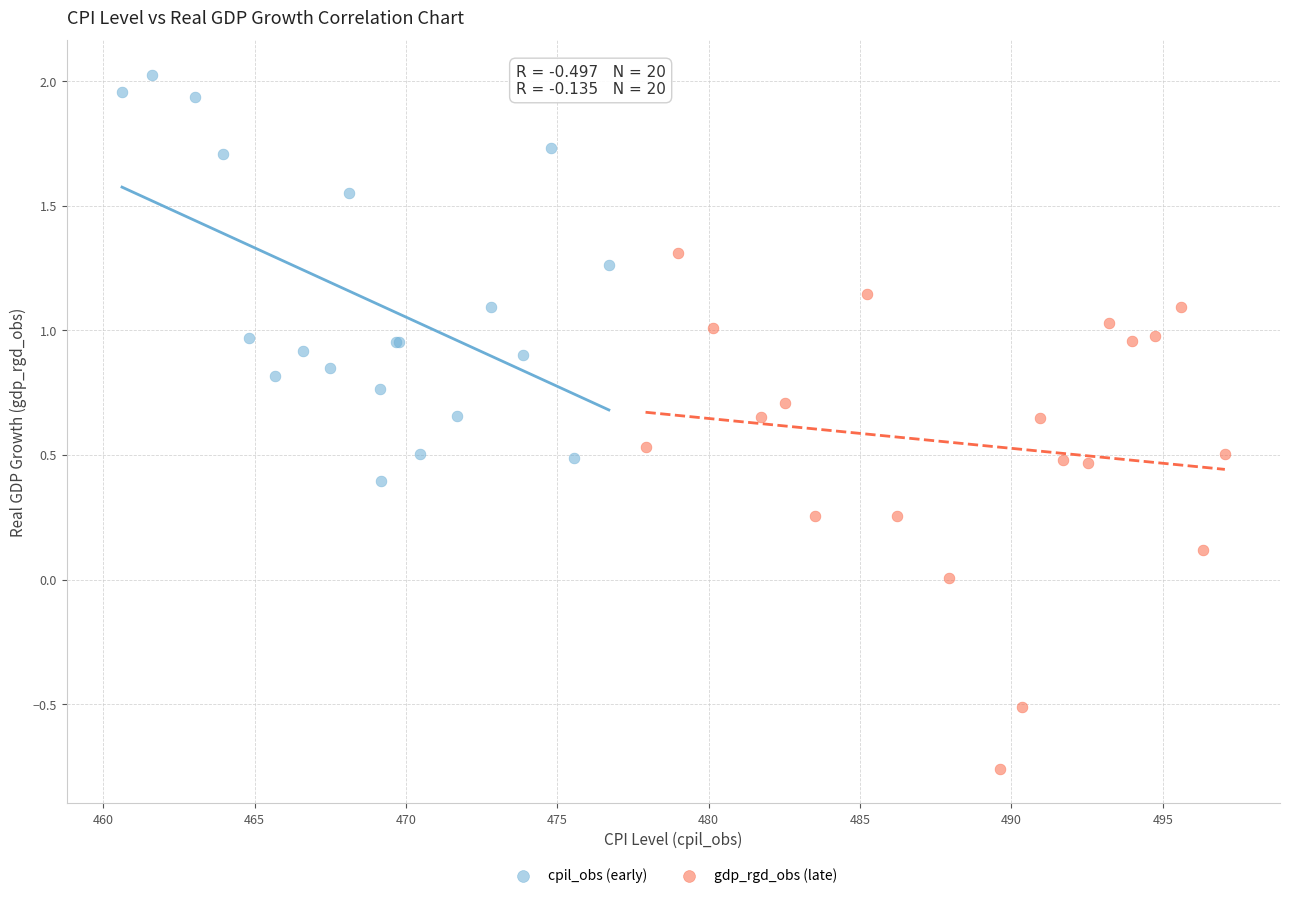

Which series reaches the maximum Y coordinate?

cpil_obs (early)